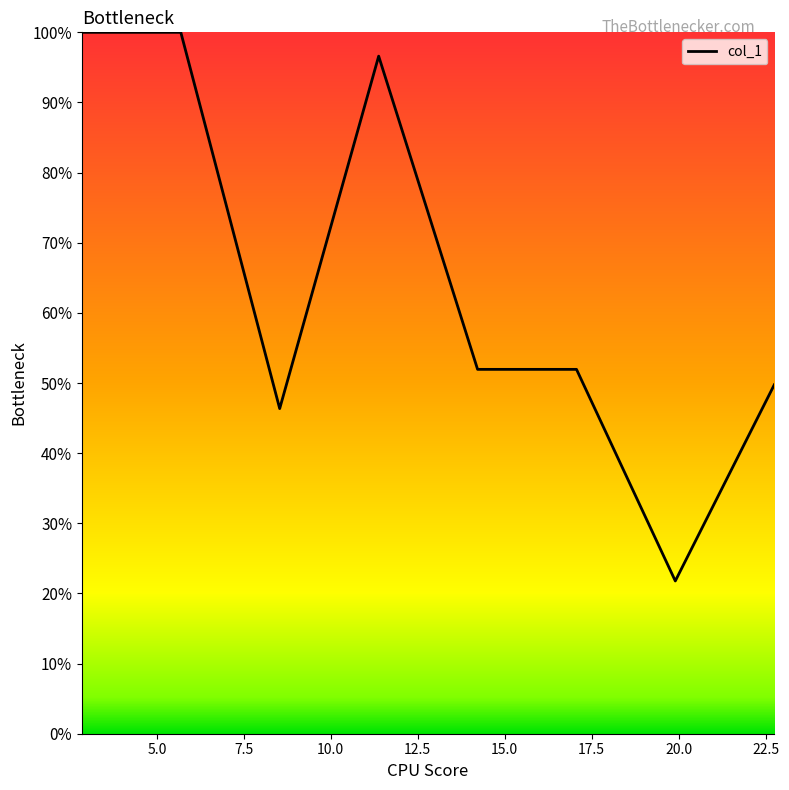

Does the chart have visible grid lines?

No